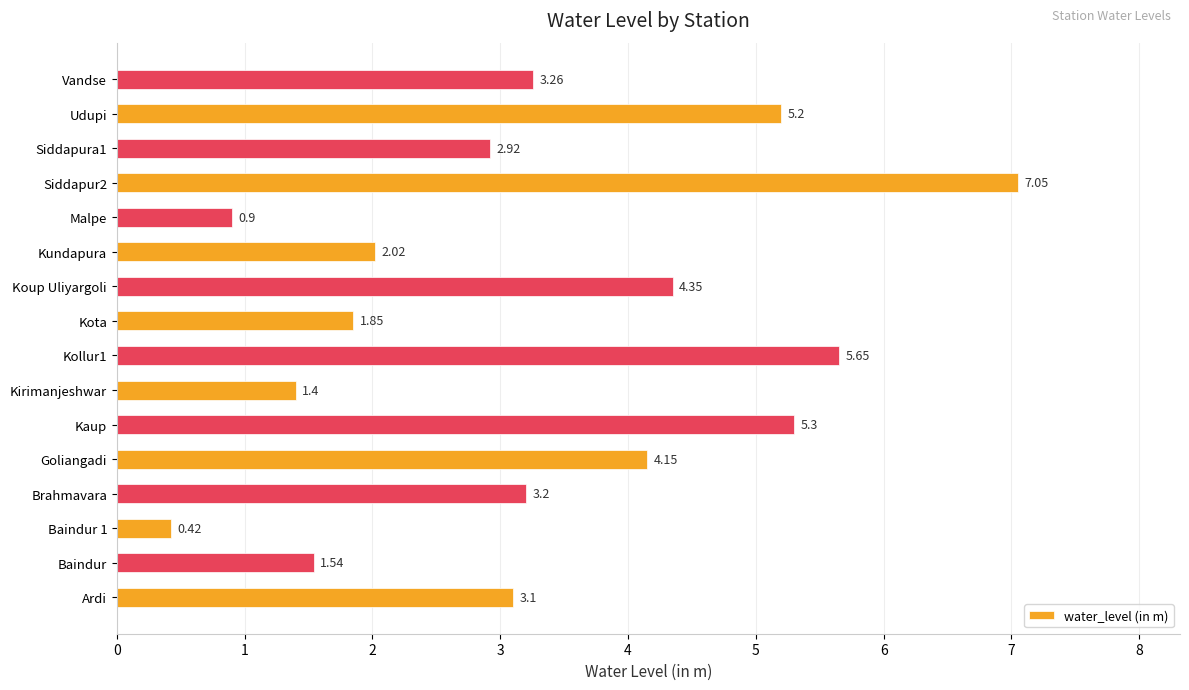

What is the difference between the second highest and minimum values?

5.2